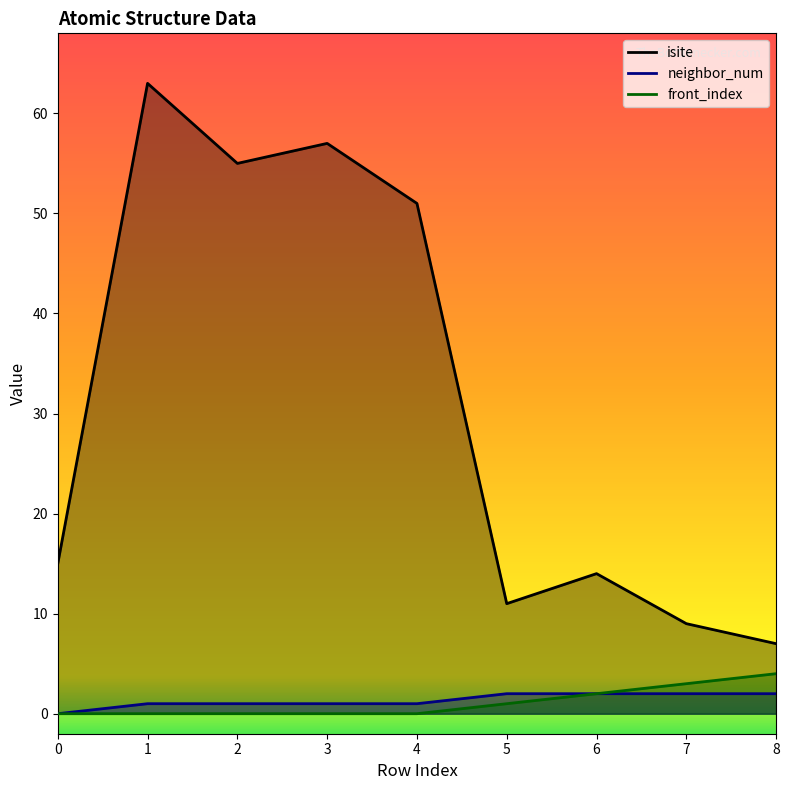

What is the difference between the maximum and minimum values in the front_index series?

4